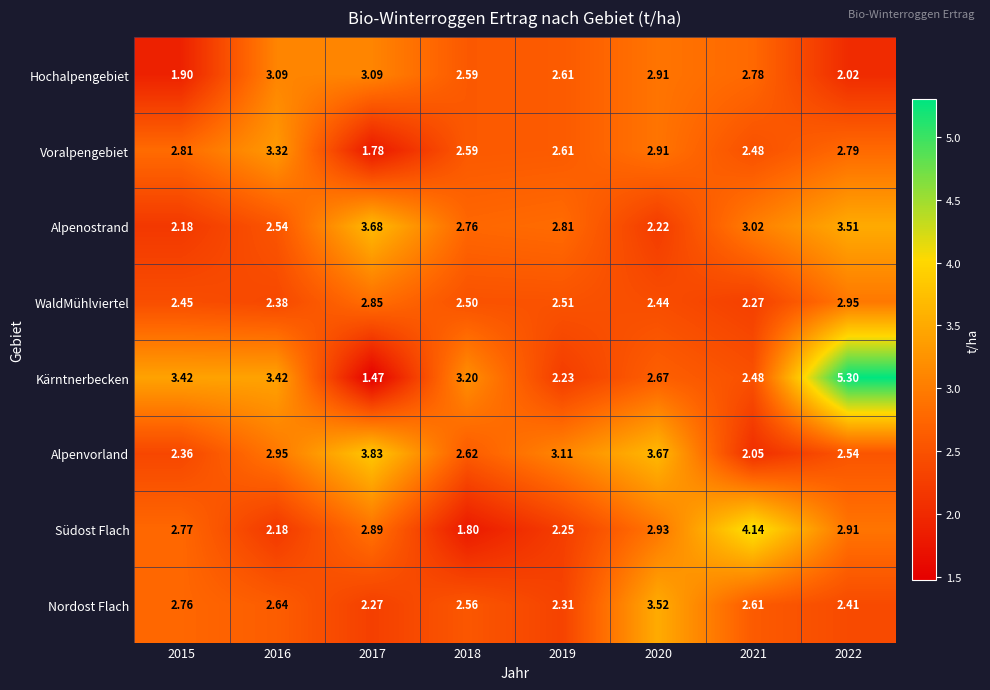

What is the spread (max minus min) of values at 2019?

0.9